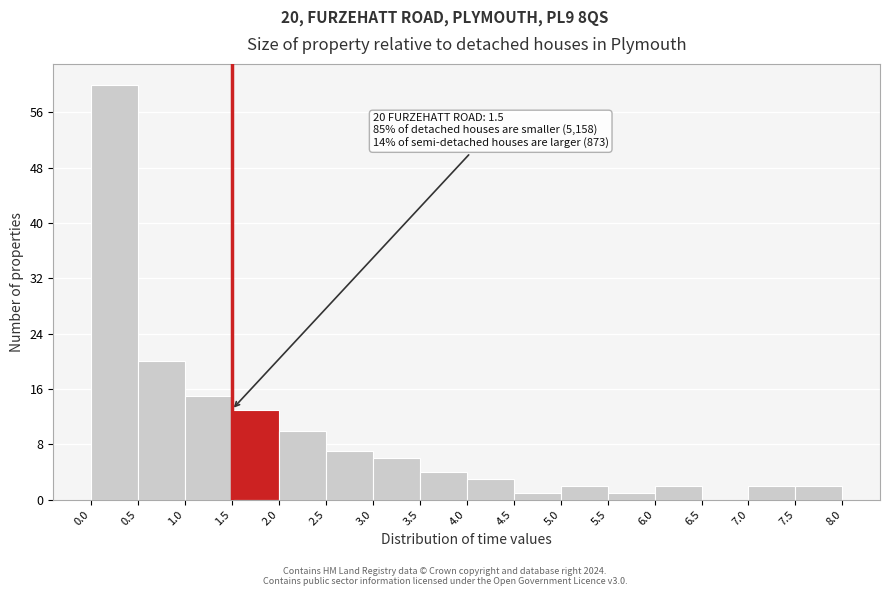

Which range on the x-axis has the tallest bar?

0.0 to 0.5